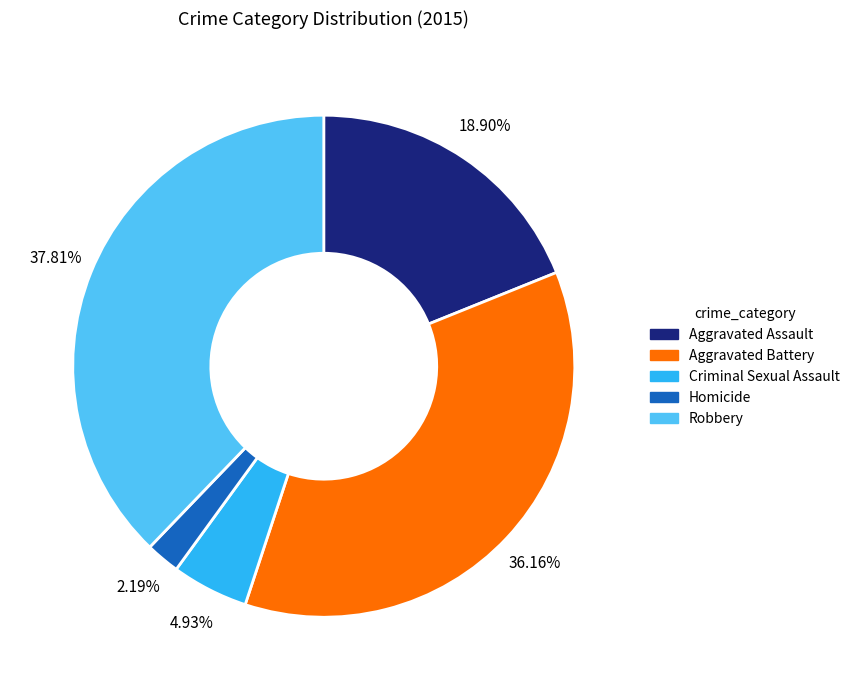

Is there a majority slice in this chart?

No